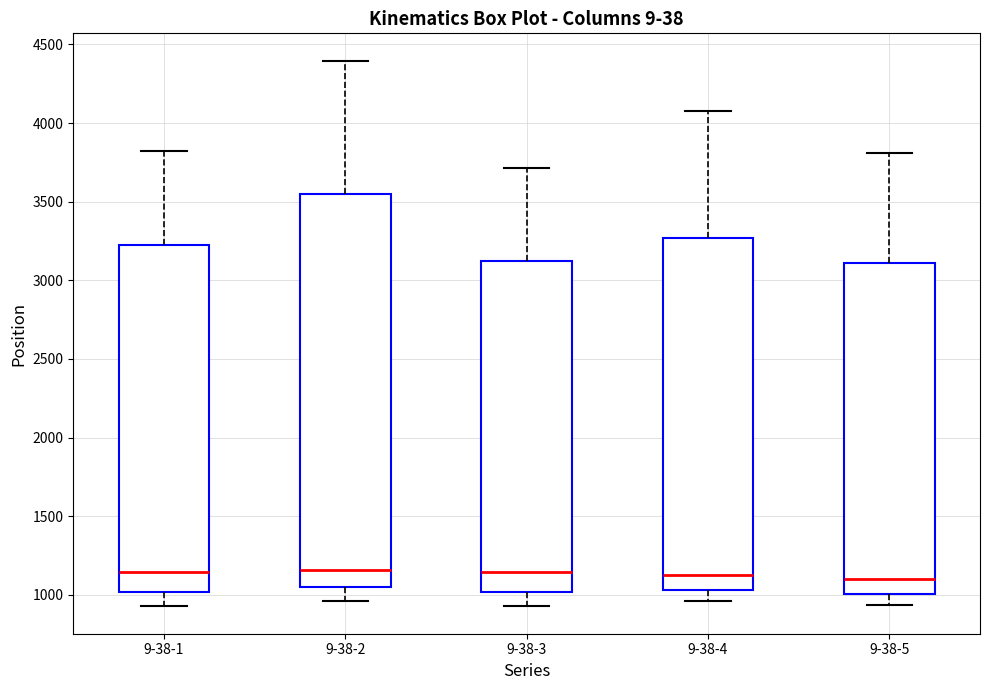

Reading left to right, transcribe this box plot: for each box, give where its median line is, the range the box spans, and where its two whiskers end, as read against the y-axis. The values are not printed on the chart, so give them approximately, as read against the axis.

9-38-1: median 1150, box 1000 to 3250, whiskers 950 to 3800
9-38-2: median 1150, box 1050 to 3550, whiskers 950 to 4400
9-38-3: median 1150, box 1000 to 3100, whiskers 950 to 3700
9-38-4: median 1150, box 1050 to 3250, whiskers 950 to 4100
9-38-5: median 1100, box 1000 to 3100, whiskers 950 to 3800